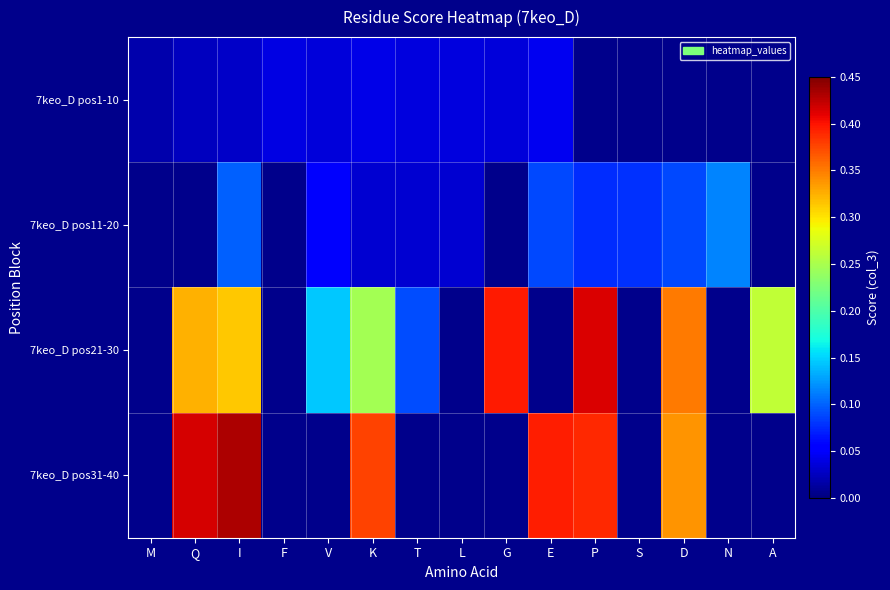

Is it true that 7keo_D pos11-20 equals 0.0 at L?

True